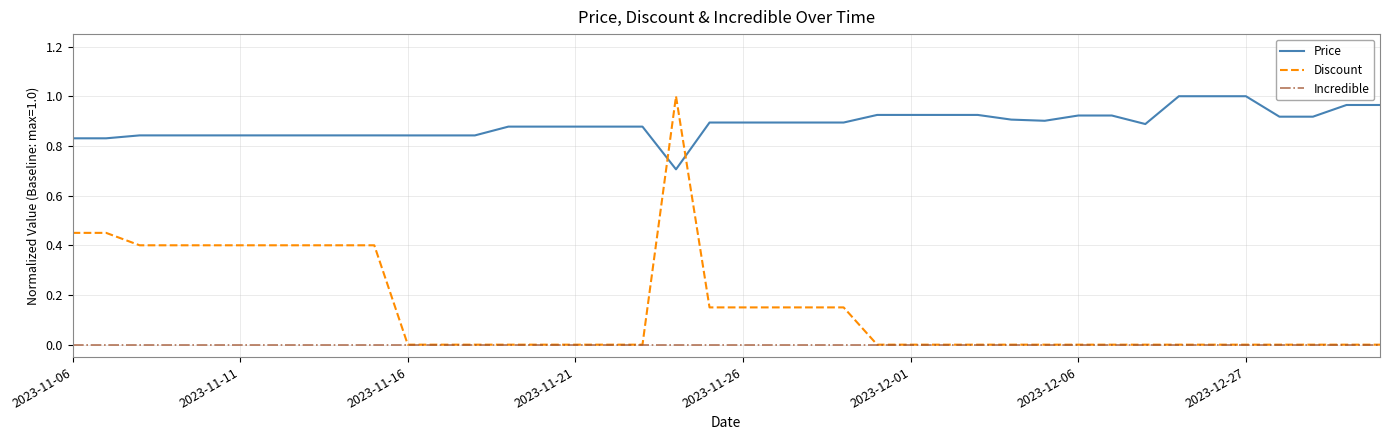

List the series in order of their overall mean, highest first.

Price, Discount, Incredible